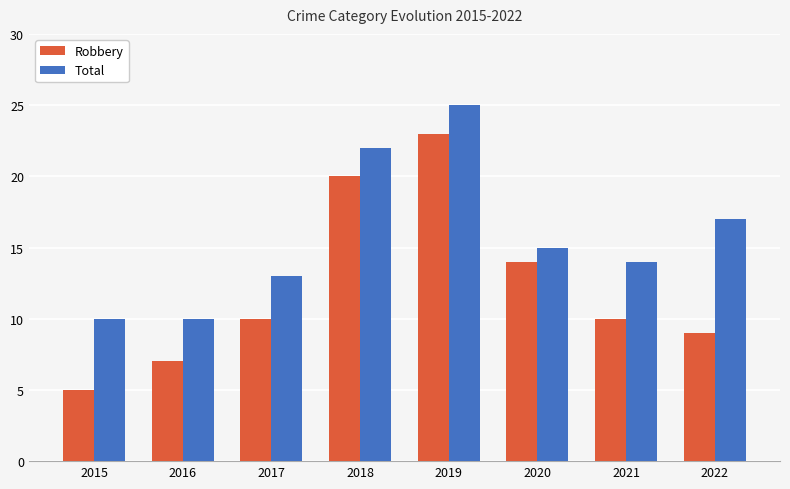

Which series has the largest total across all categories?

Total